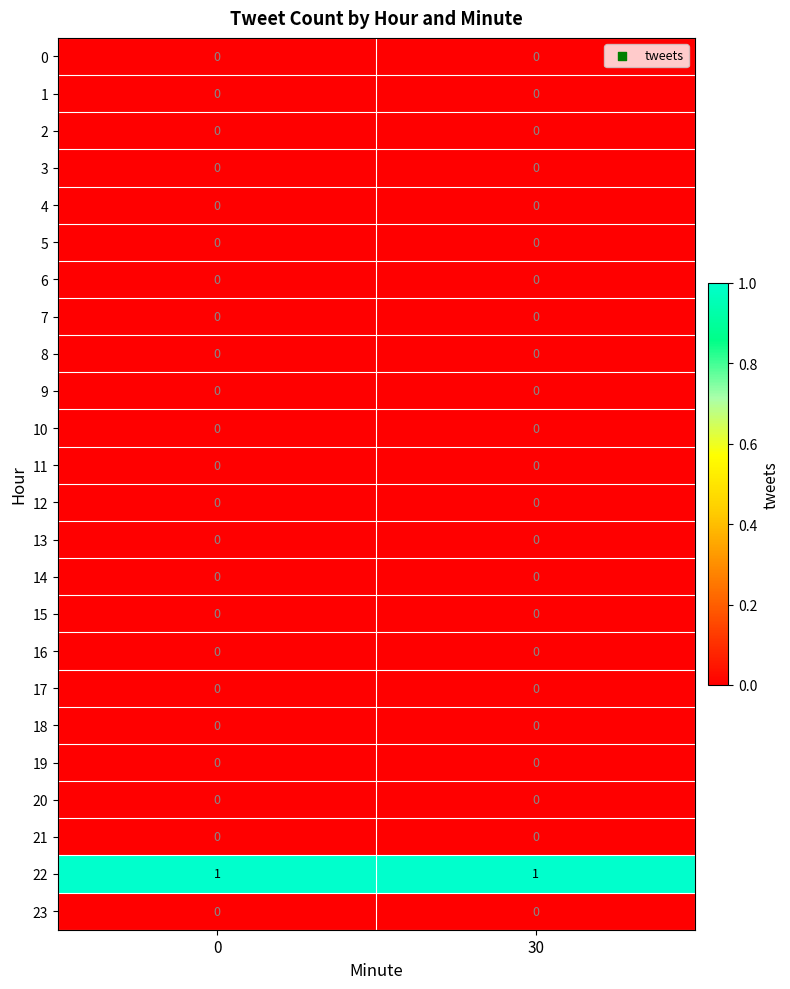

At how many categories does at least one series exceed 0?

2